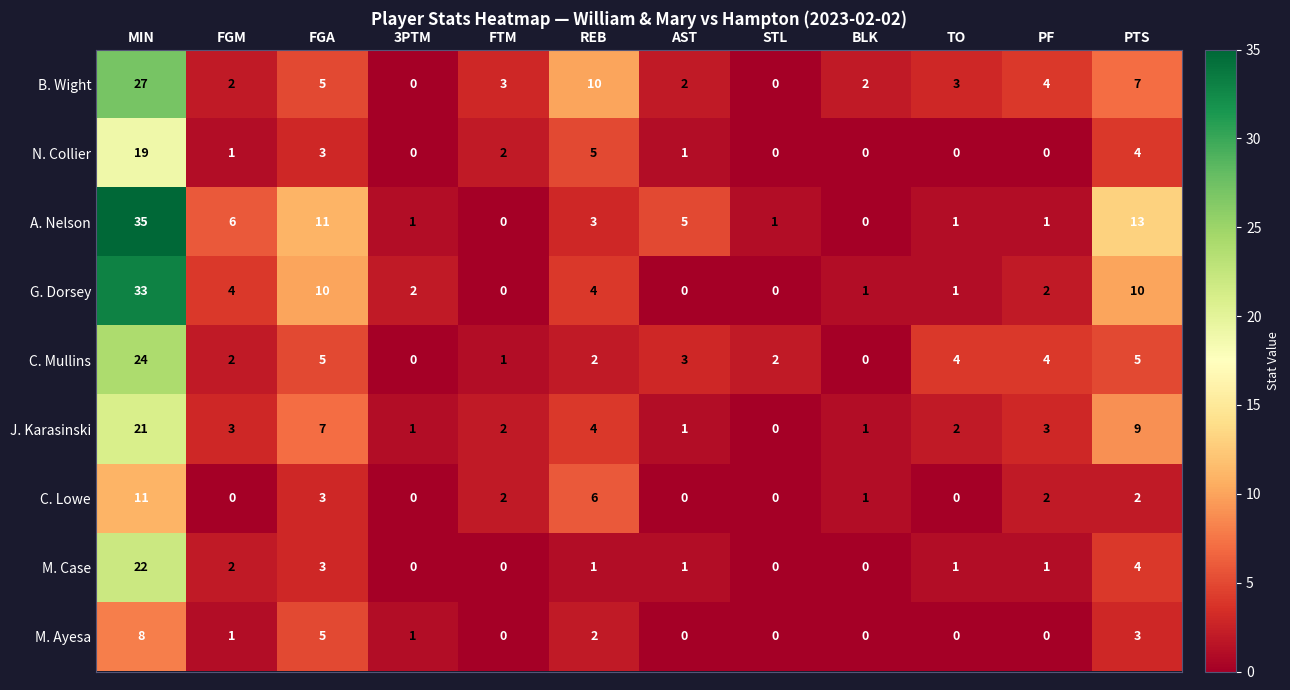

What is the difference between the highest and lowest values at AST?

5